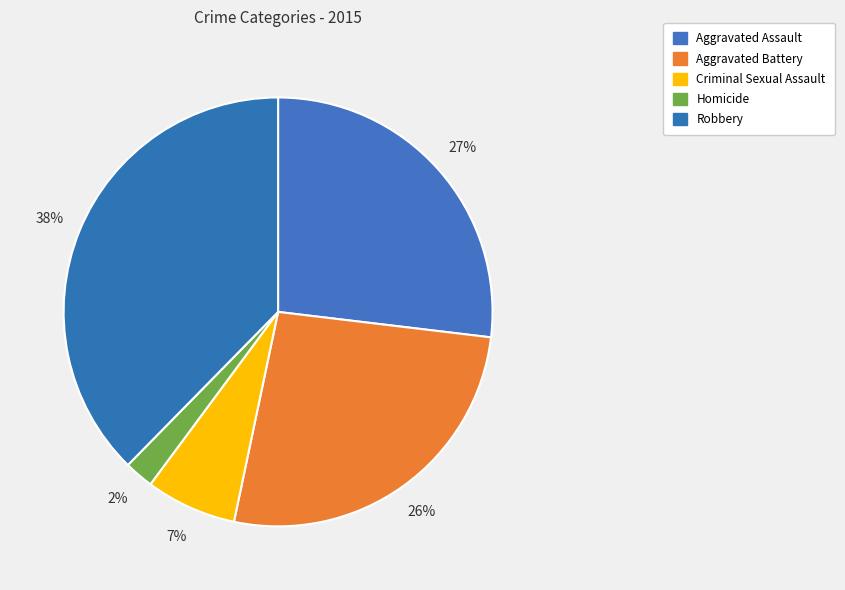

True or false: Aggravated Battery accounts for 39% of the total.

False